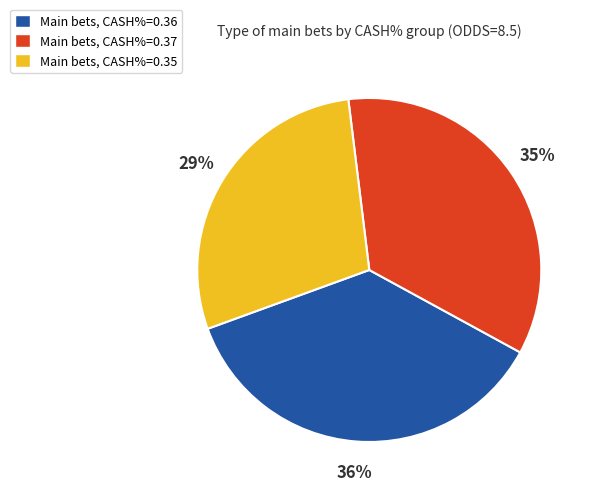

What percentage is the Main bets, CASH%=0.35 slice, to the nearest percent?

29%